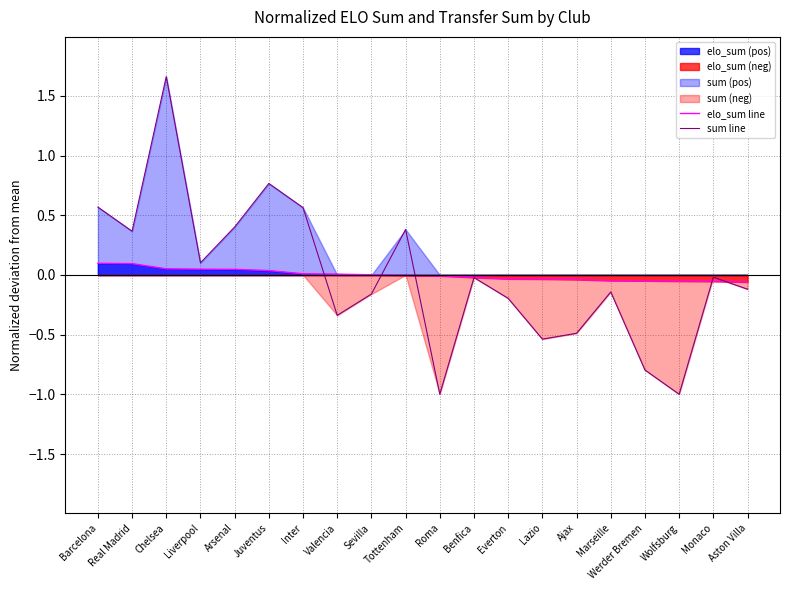

How many values in sum line are above zero?

8